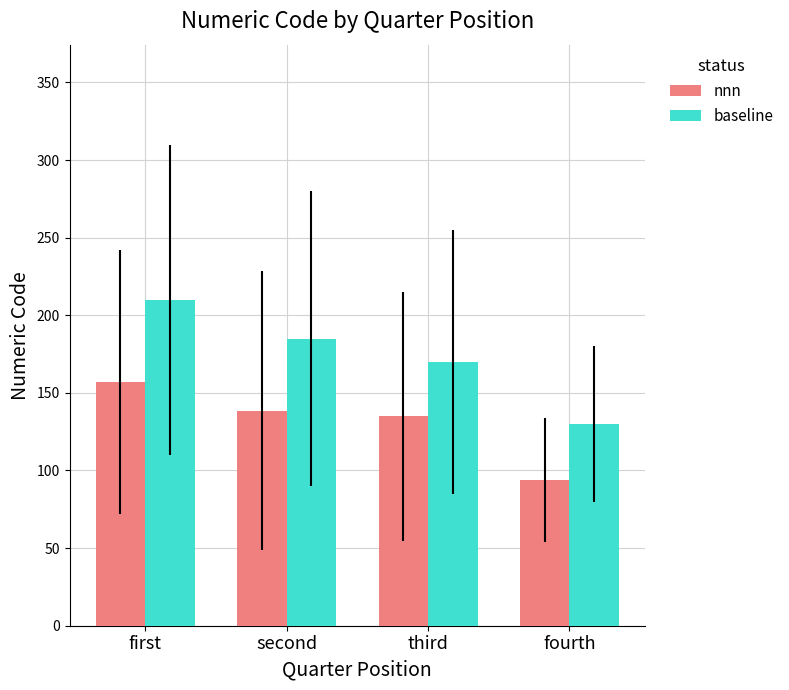

The value of nnn at fourth is 19.0. True or false?

False